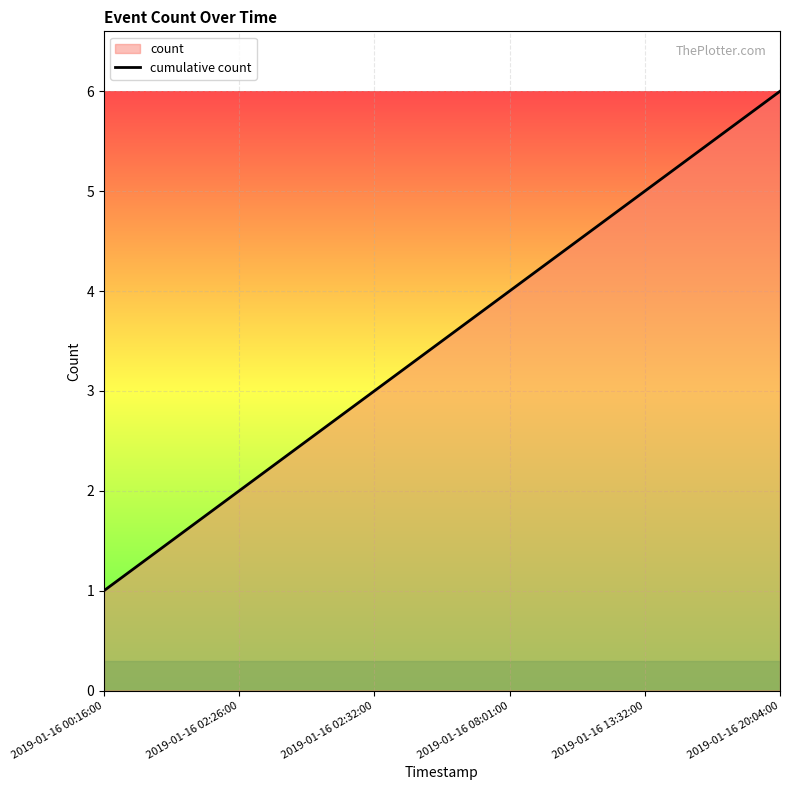

What is the maximum value shown in the chart?

6